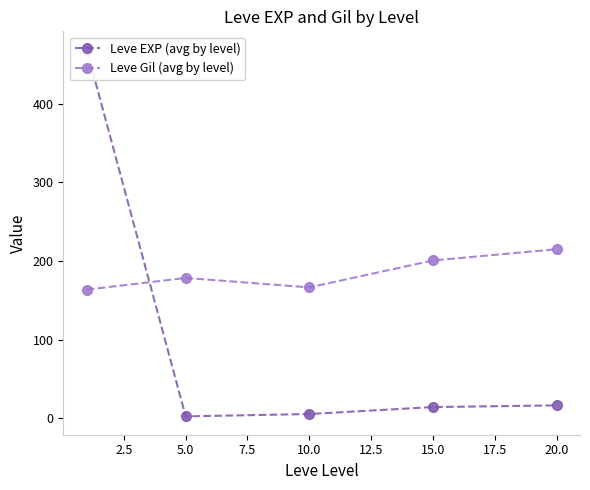

The value of Leve Gil (avg by level) at 15.0 is 262.3. True or false?

False